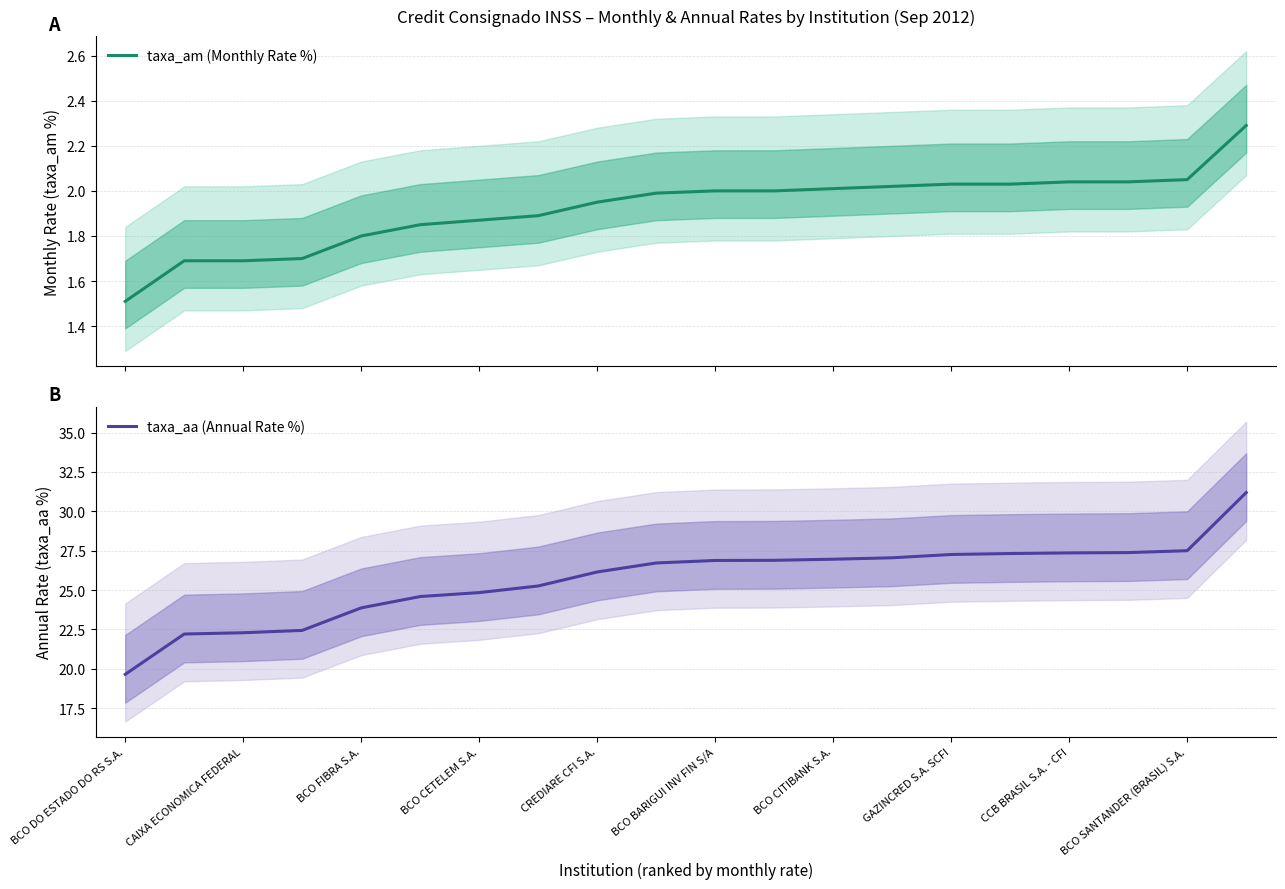

List the series in order of their peak value, highest first.

taxa_aa (Annual Rate %), taxa_am (Monthly Rate %)